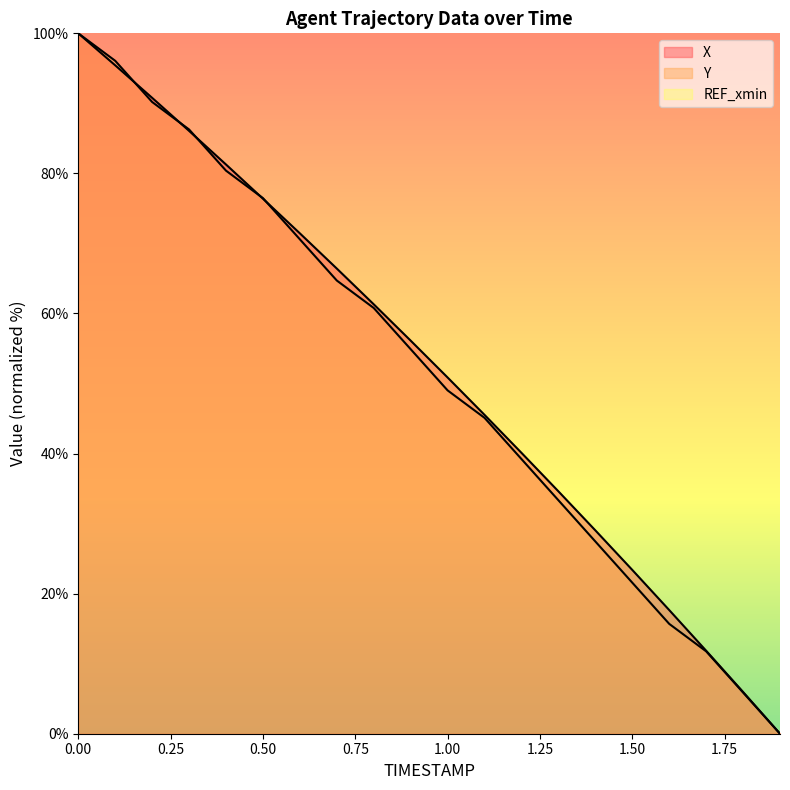

Between which two adjacent categories do X and Y first intersect?

0.1 and 0.2